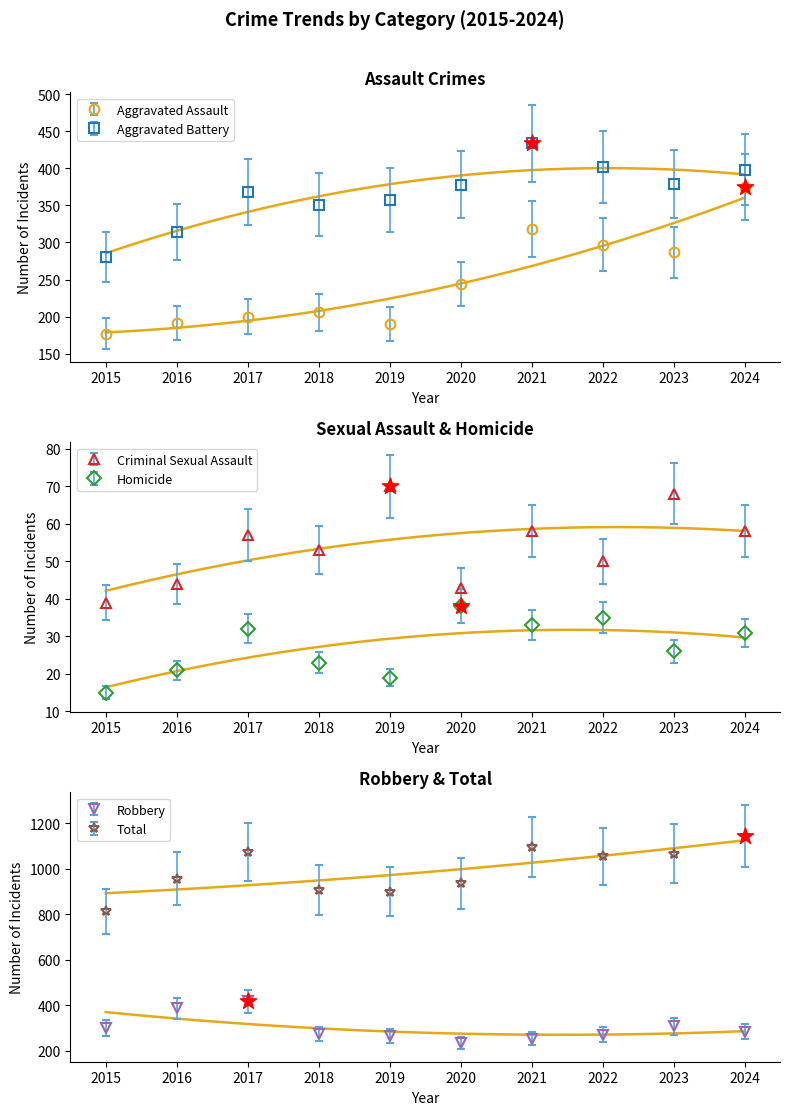

At which category is the sum across all series the highest?

2024